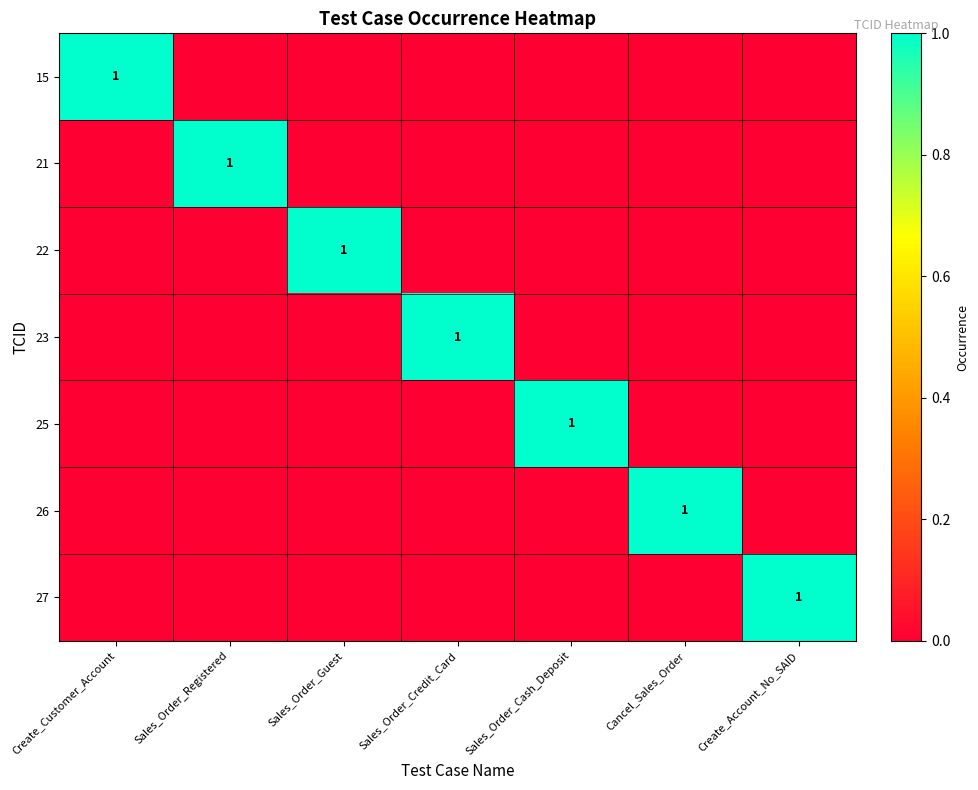

The 27 series shows 1 at Create_Account_No_SAID. True or false?

True